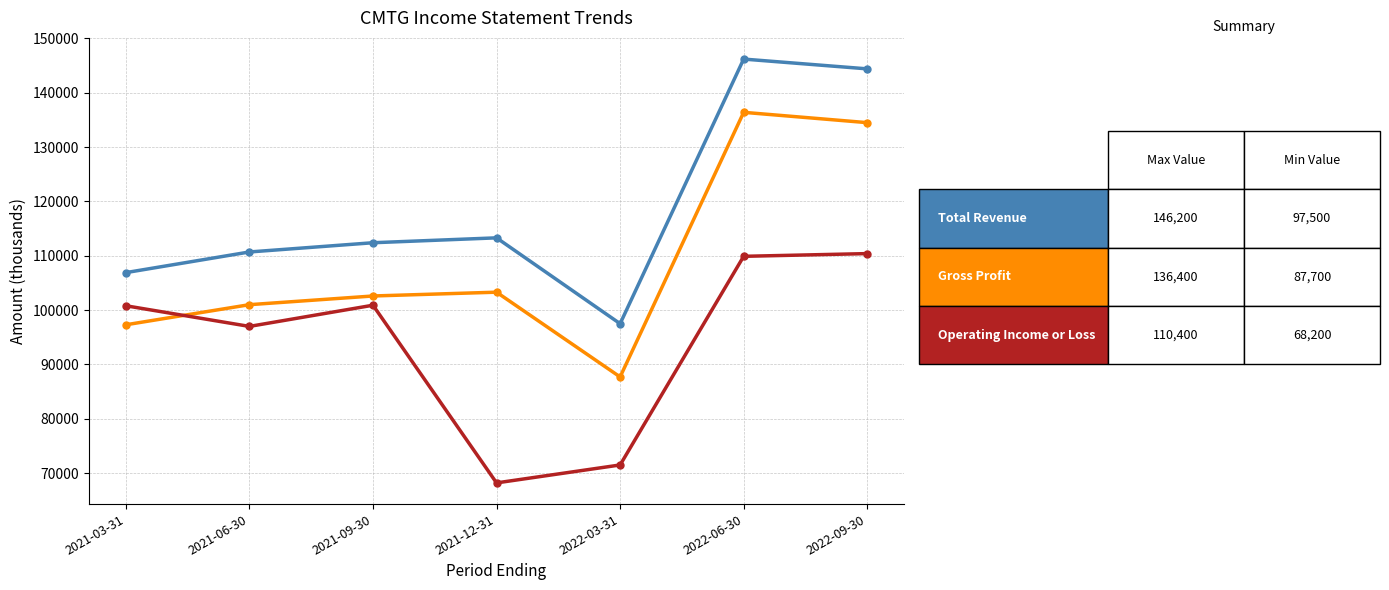

At which category does the chart reach its peak across all series?

2022-06-30